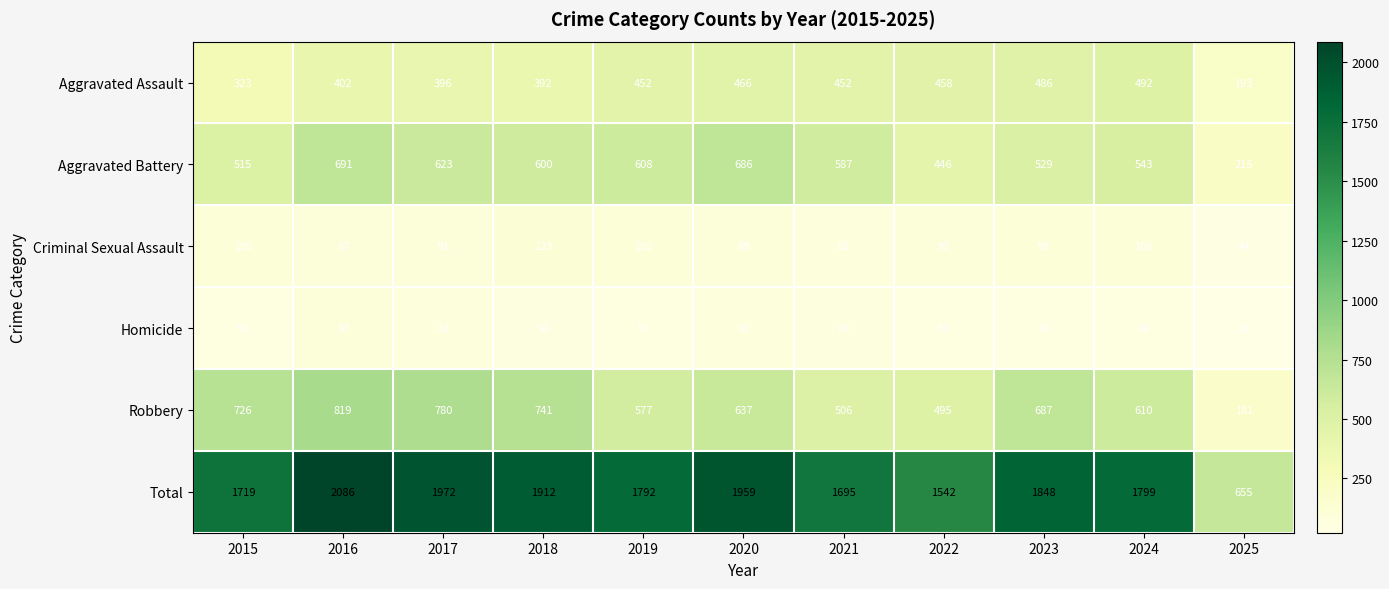

Is it true that Aggravated Battery equals 691 at 2016?

True